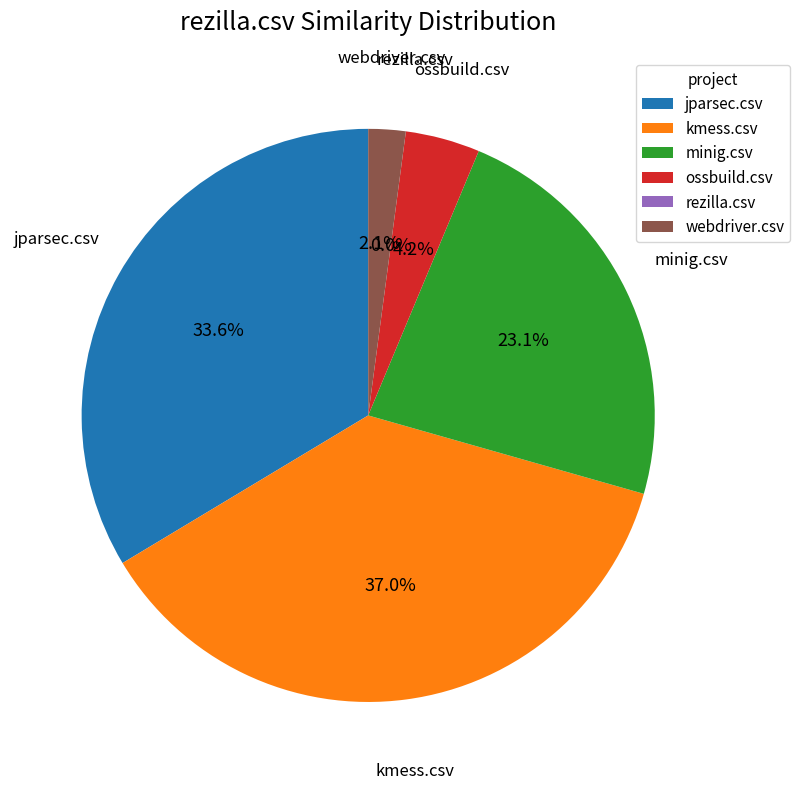

To the nearest percent, what is the combined percentage of webdriver.csv and rezilla.csv?

2%